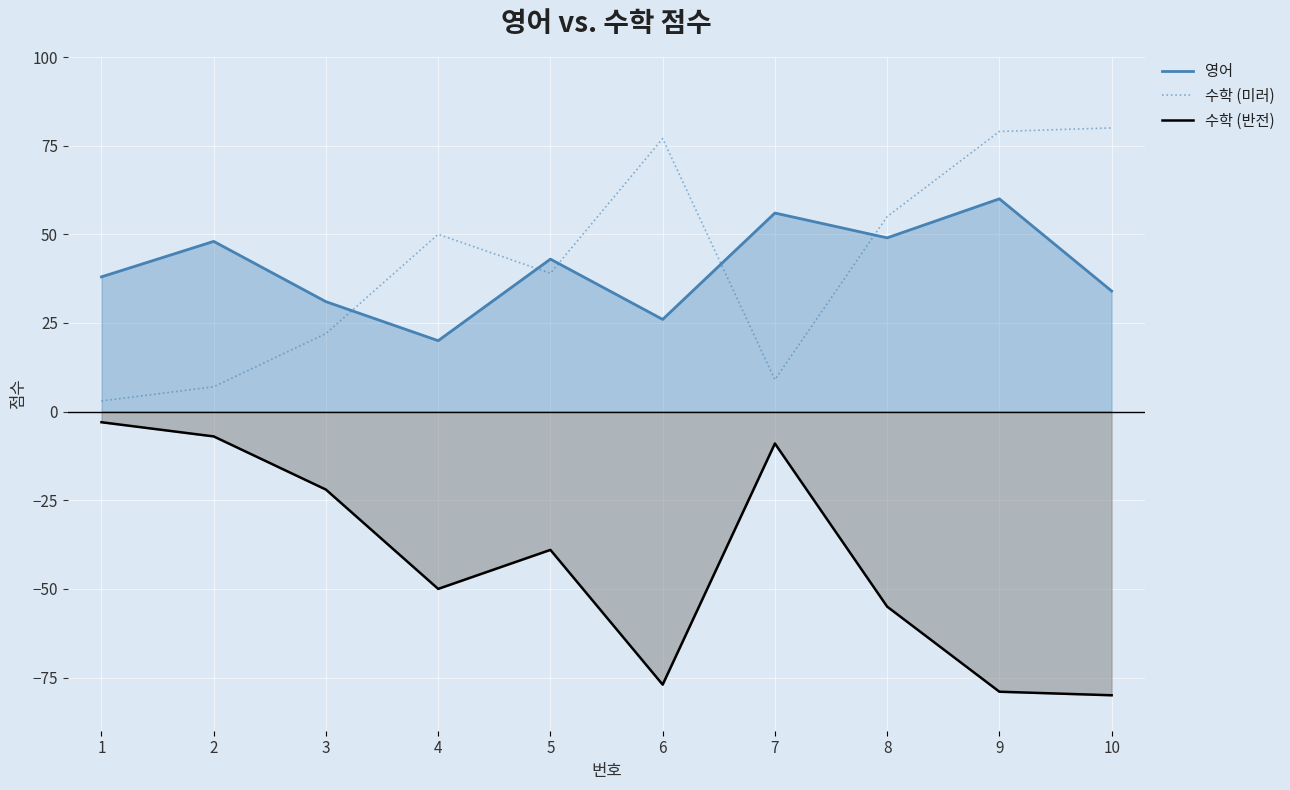

Rank the series by their maximum value, from highest to lowest.

수학 (미러), 영어, 수학 (반전)